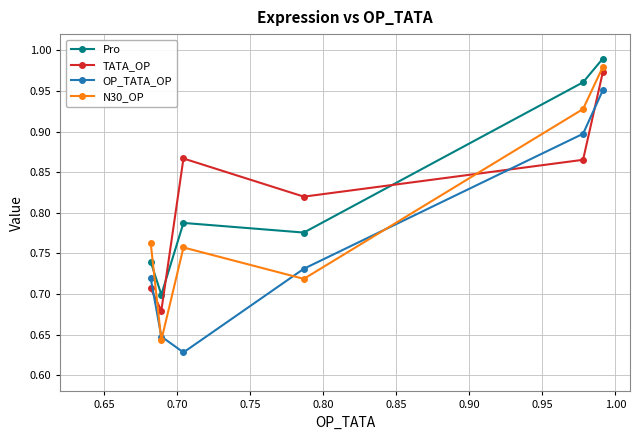

True or false: Pro and OP_TATA_OP intersect in this chart.

False